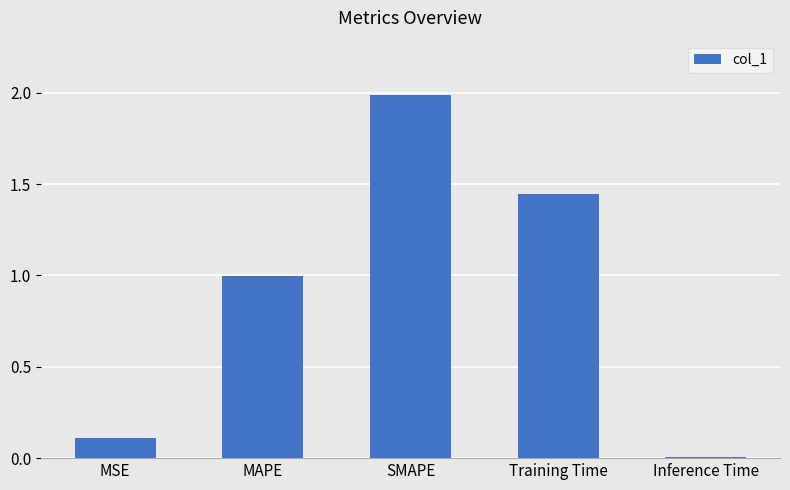

What position from the left is MSE?

1